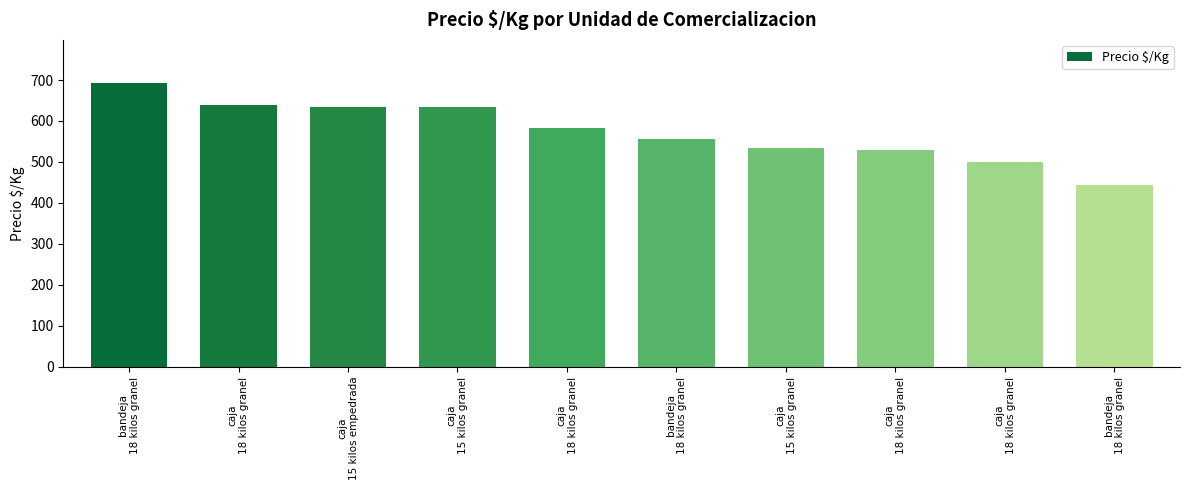

True or false: the data shows 444 at bandeja
18 kilos granel.

True